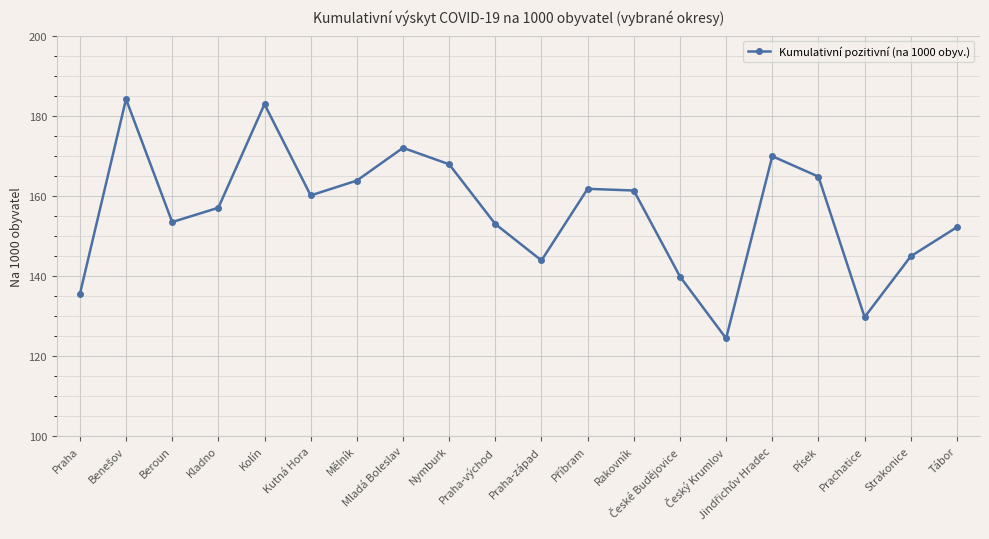

What is the average value?

156.1